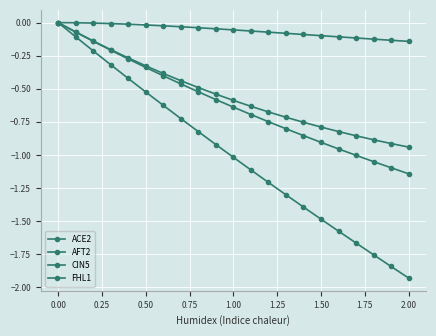

How many lines are shown in the chart?

4